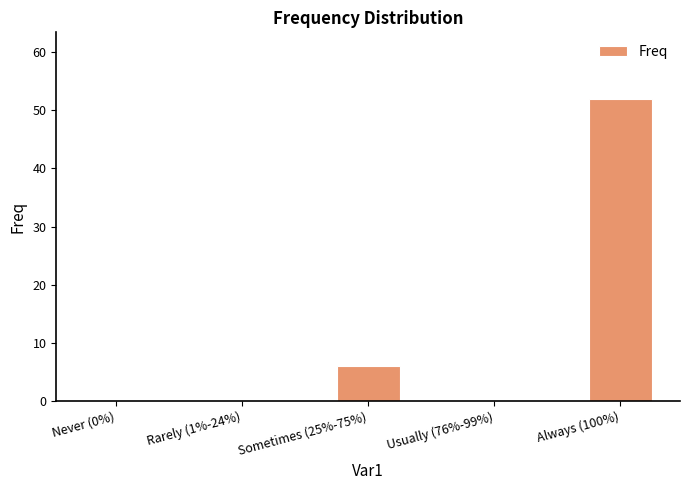

The chart shows a value of 0 at Never (0%). True or false?

True